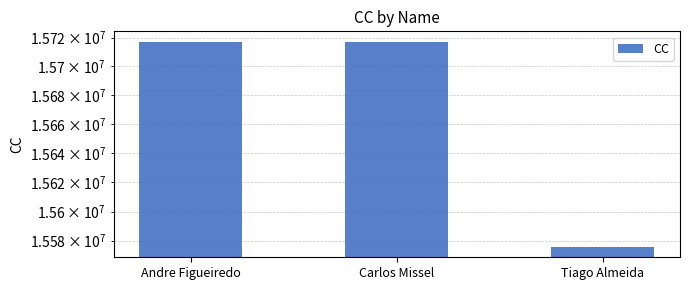

What is the approximate value at Andre Figueiredo, to the nearest 10?

15717220